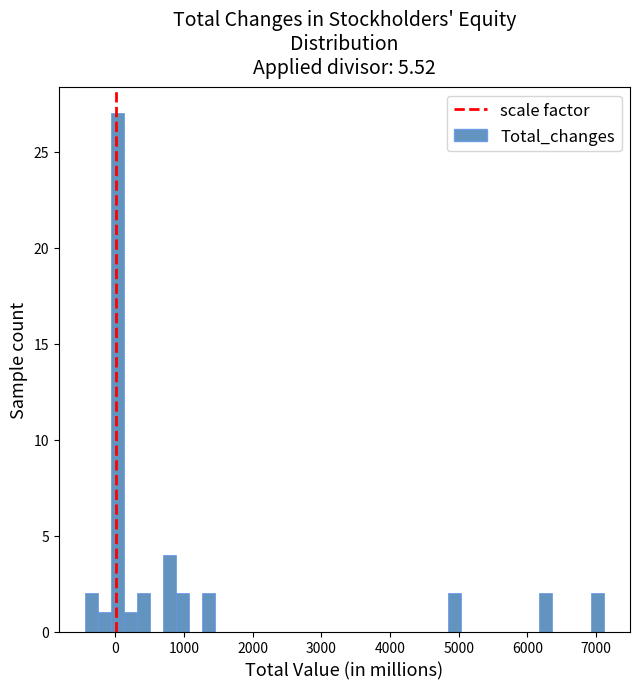

Read against the x-axis, roughly where is the centre of the tallest bar?

0